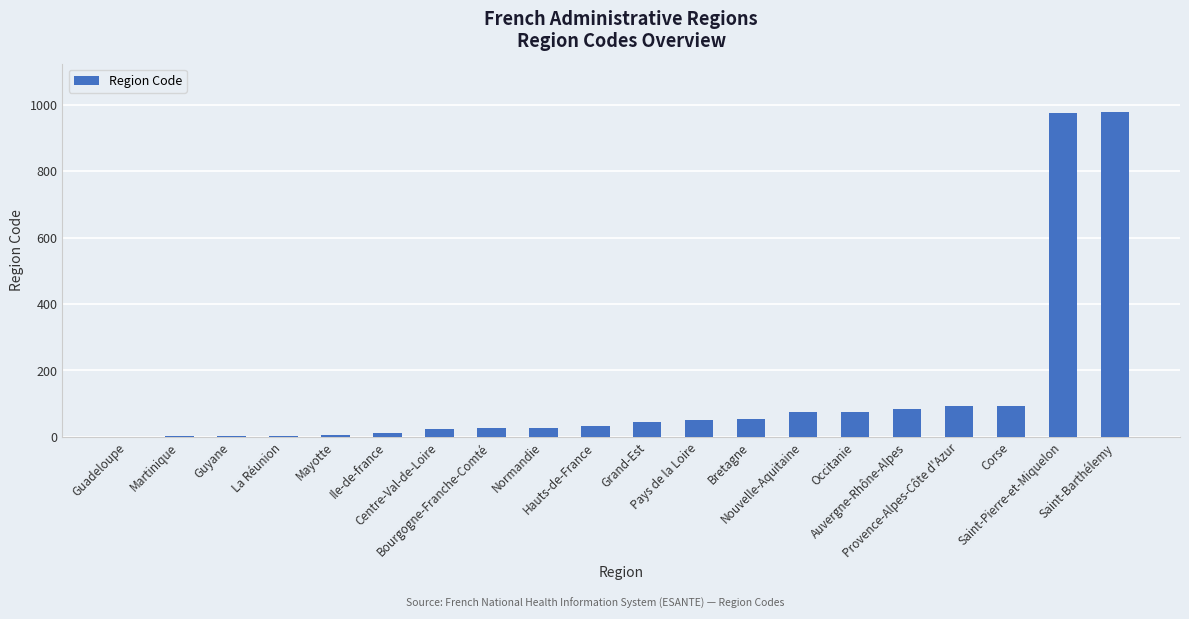

What is the greatest value displayed?

977